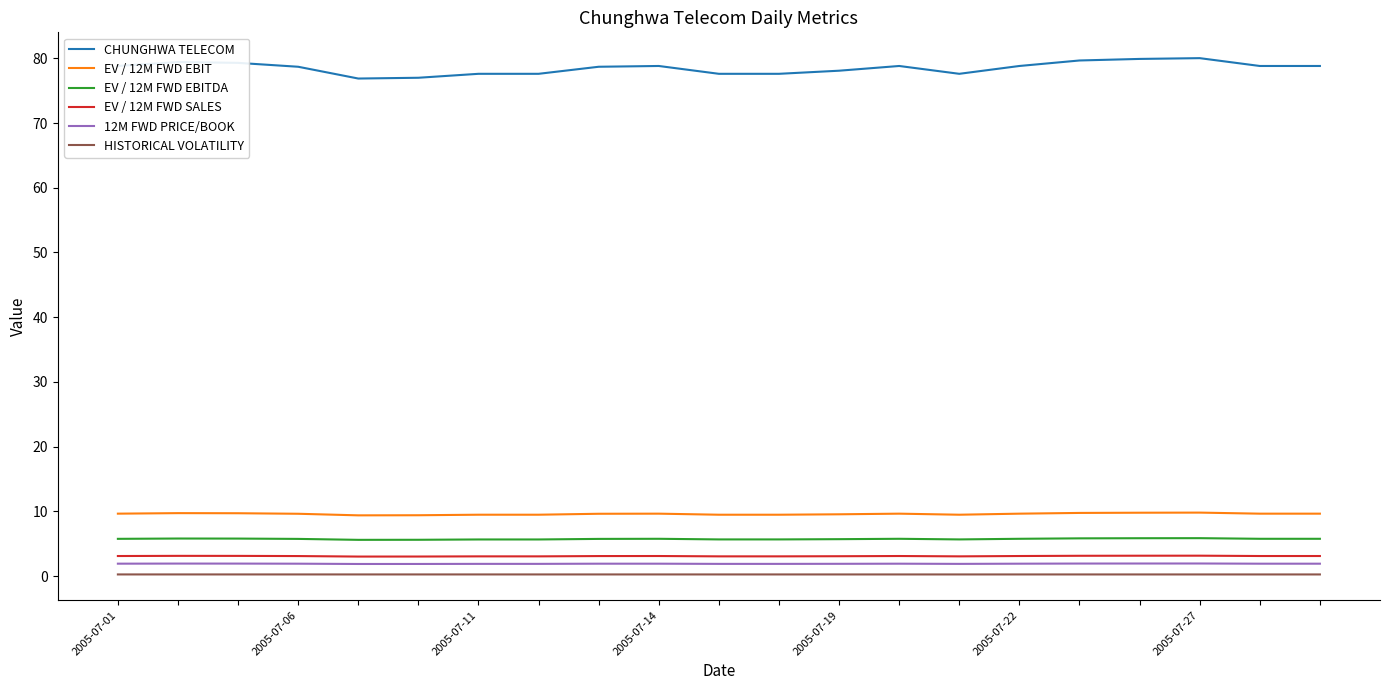

What is the highest value of the CHUNGHWA TELECOM series?

80.0